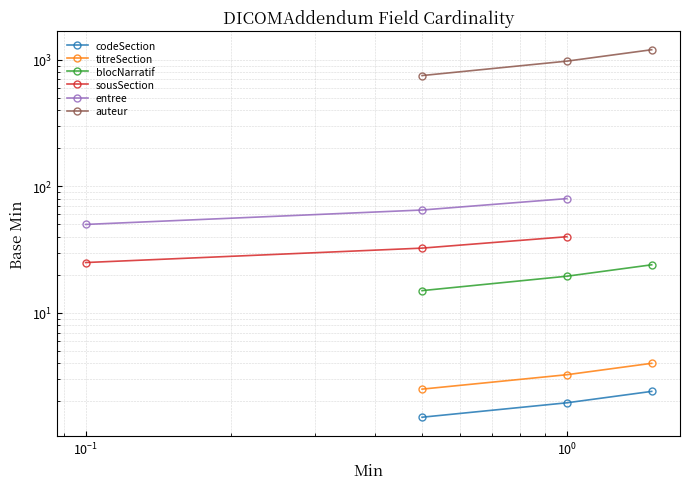

Which series has the largest total across all categories?

auteur